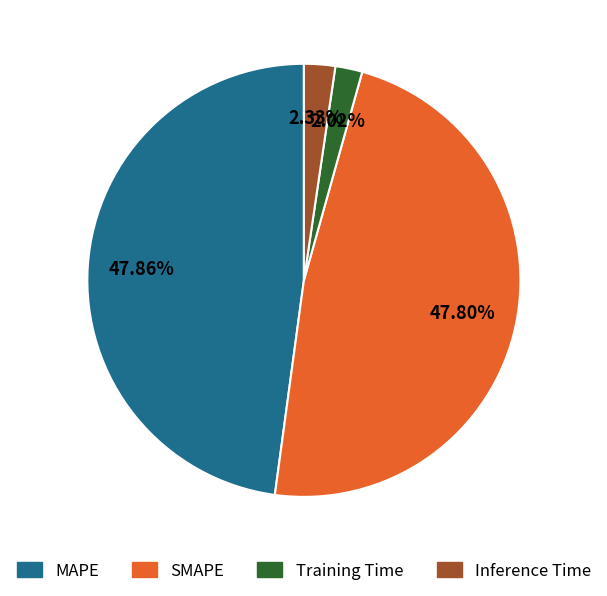

To the nearest percent, what portion does MAPE represent?

48%